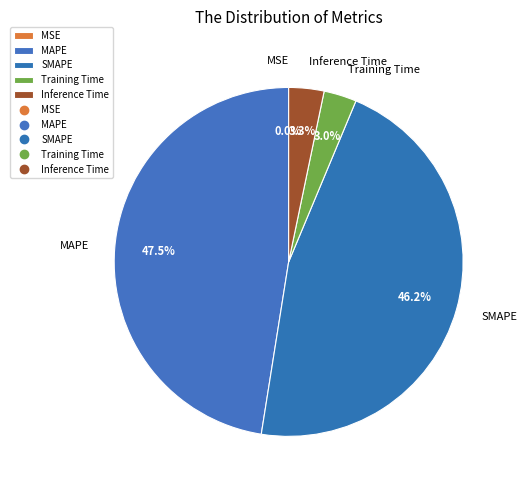

Does MAPE represent more than half of the total?

No